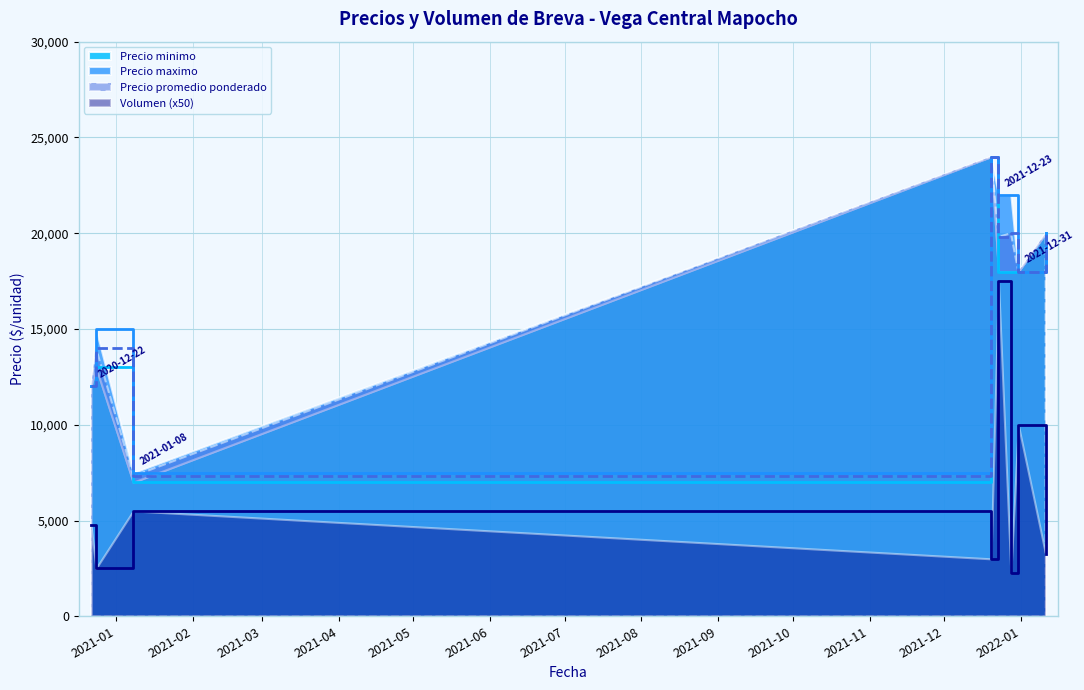

Reading left to right, list all the values displayed in this chart.

Volumen: 4750	2500	5500	3000	17500	2250	10000	3250
Precio minimo: 12000	13000	7000	24000	18000	18000	18000	20000
Precio maximo: 12000	15000	7500	24000	22000	22000	18000	20000
Precio promedio ponderado: 12000	14000	7318	24000	19800	20000	18000	20000